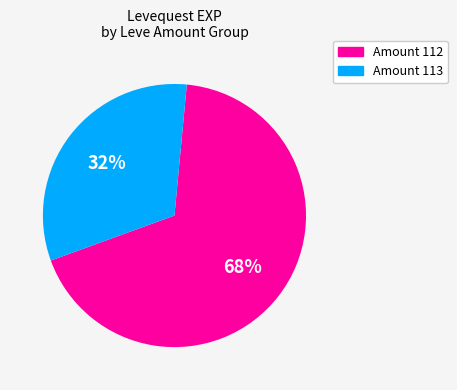

How many segments does this pie chart have?

2